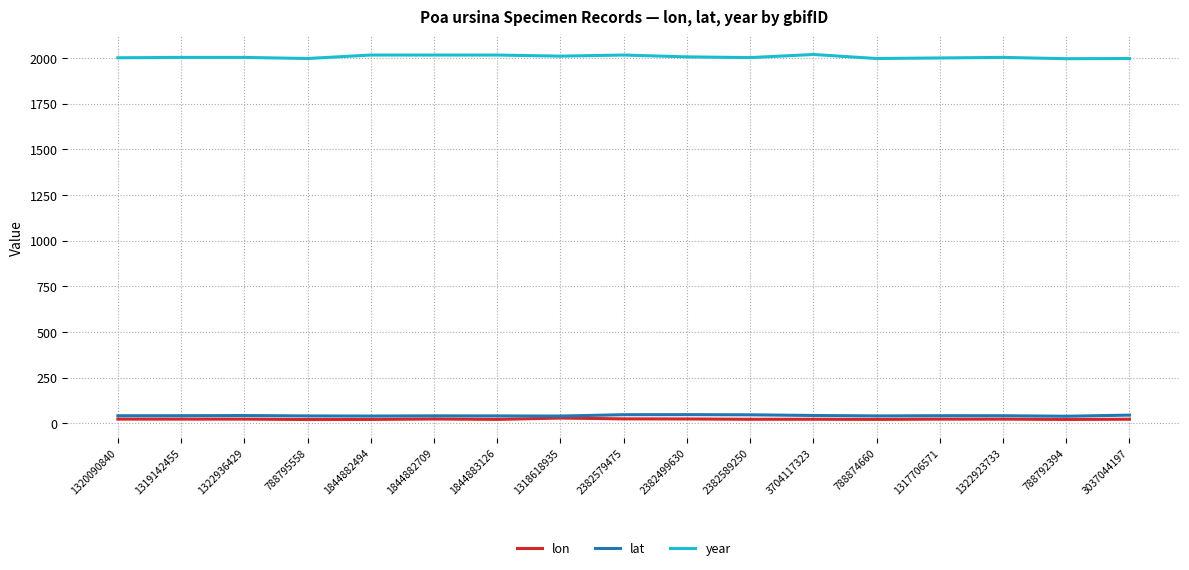

What is the approximate value of lon at 3704117323?

22.7